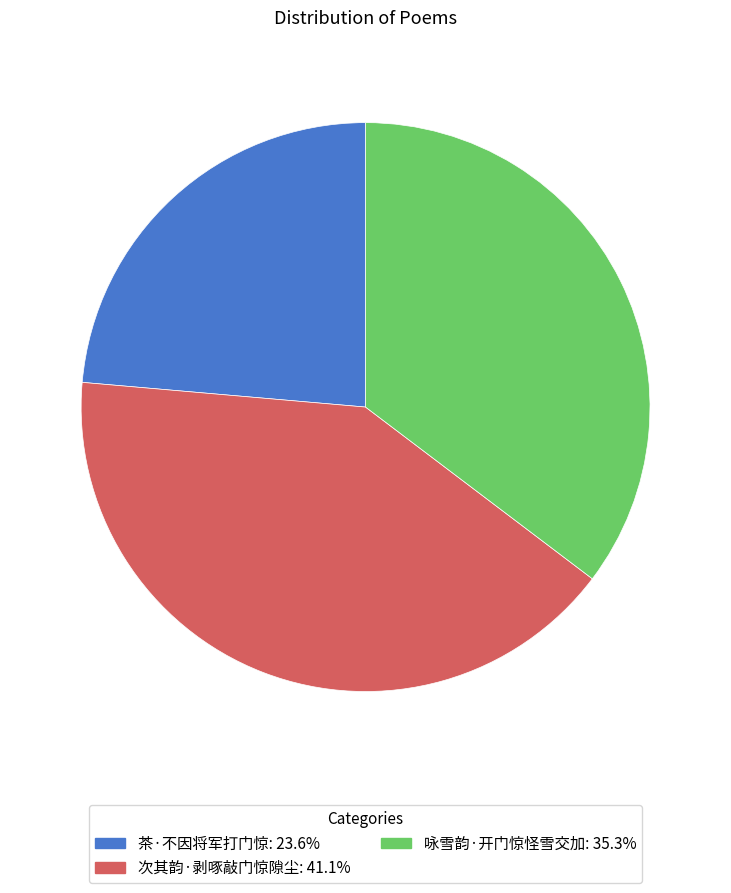

True or false: 次其韵·剥啄敲门惊隙尘 accounts for 41% of the total.

True